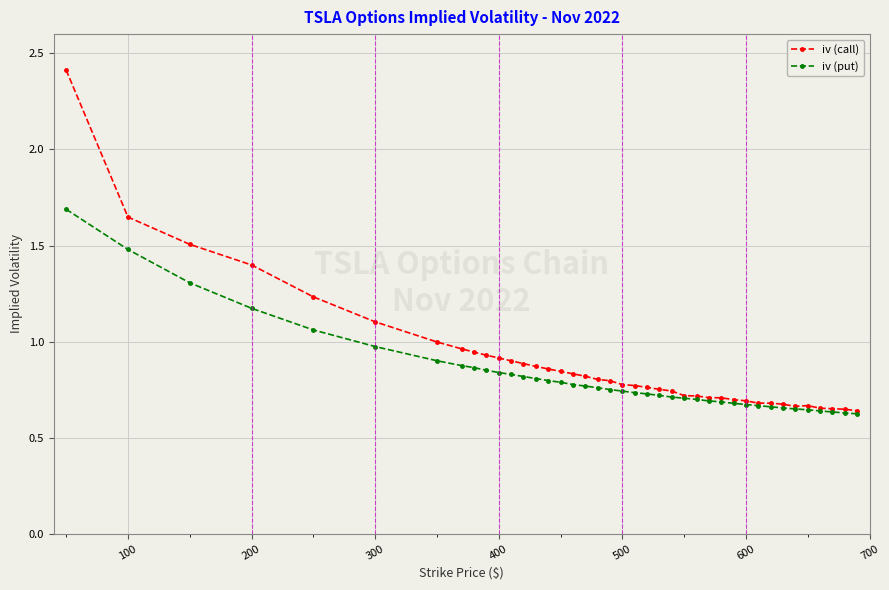

True or false: iv (call) has more than 0 points higher than both neighbors.

True